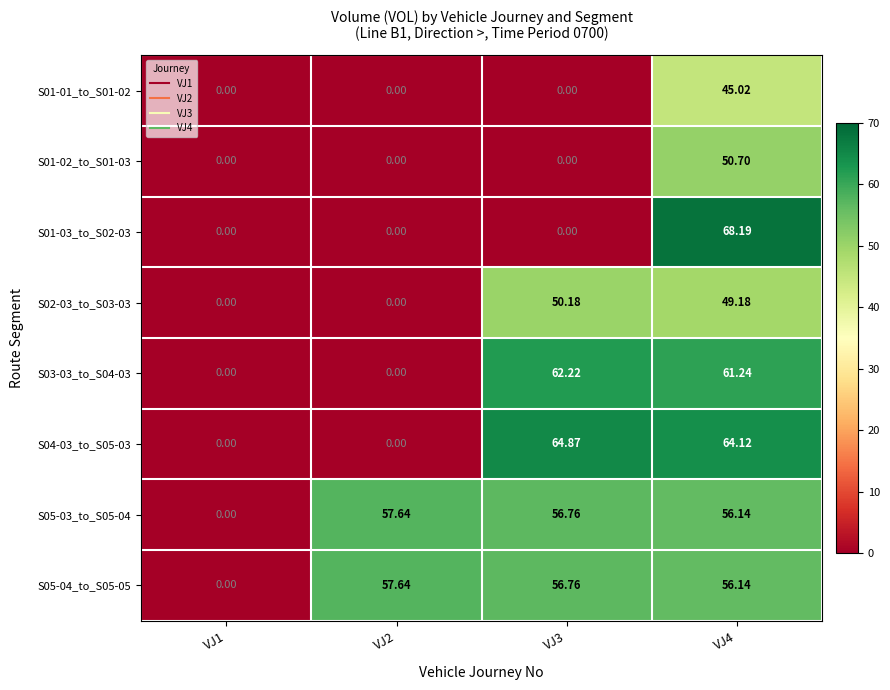

At how many categories does at least one series exceed 57?

3